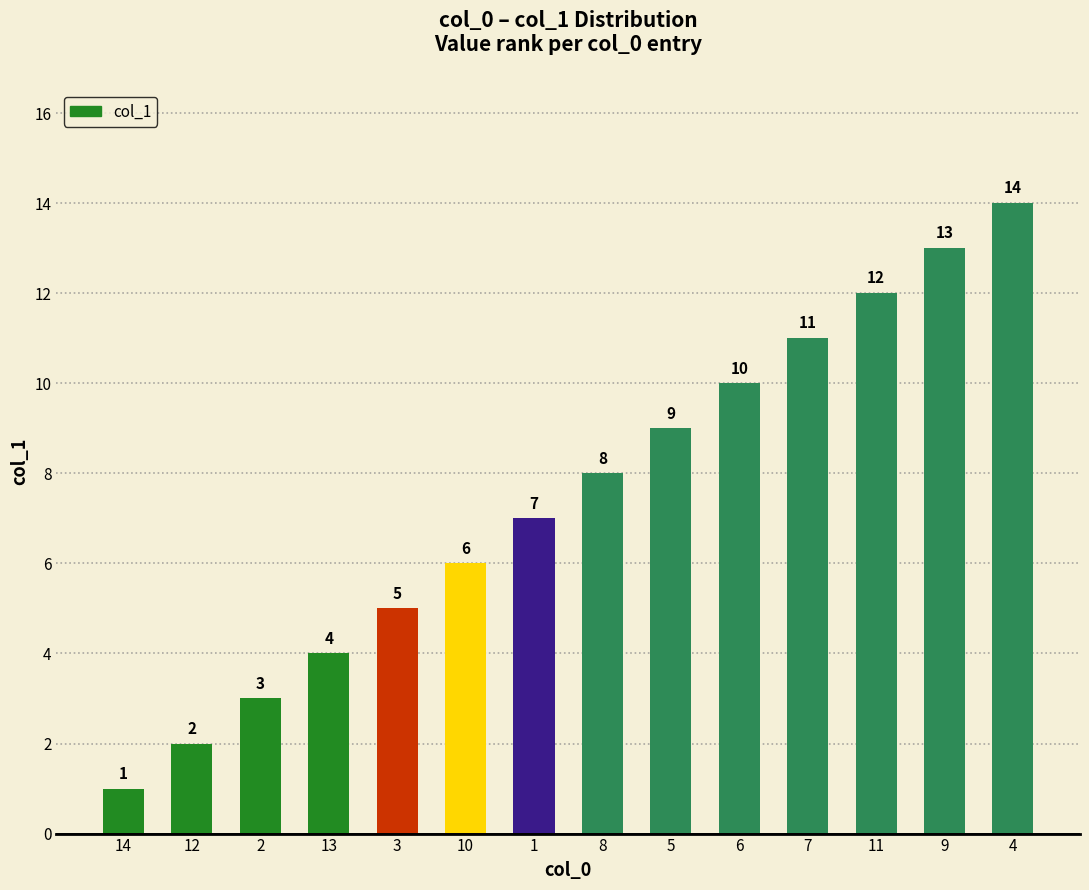

Approximately how many times larger is the value at 4 compared to 12?

7.0